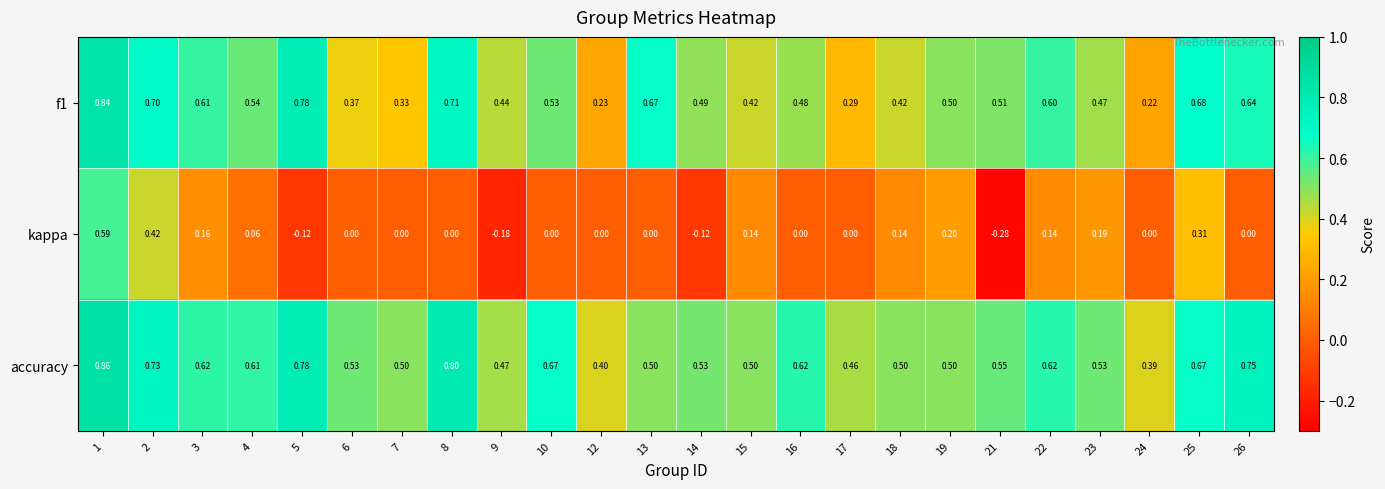

Which series has the widest spread of values?

kappa